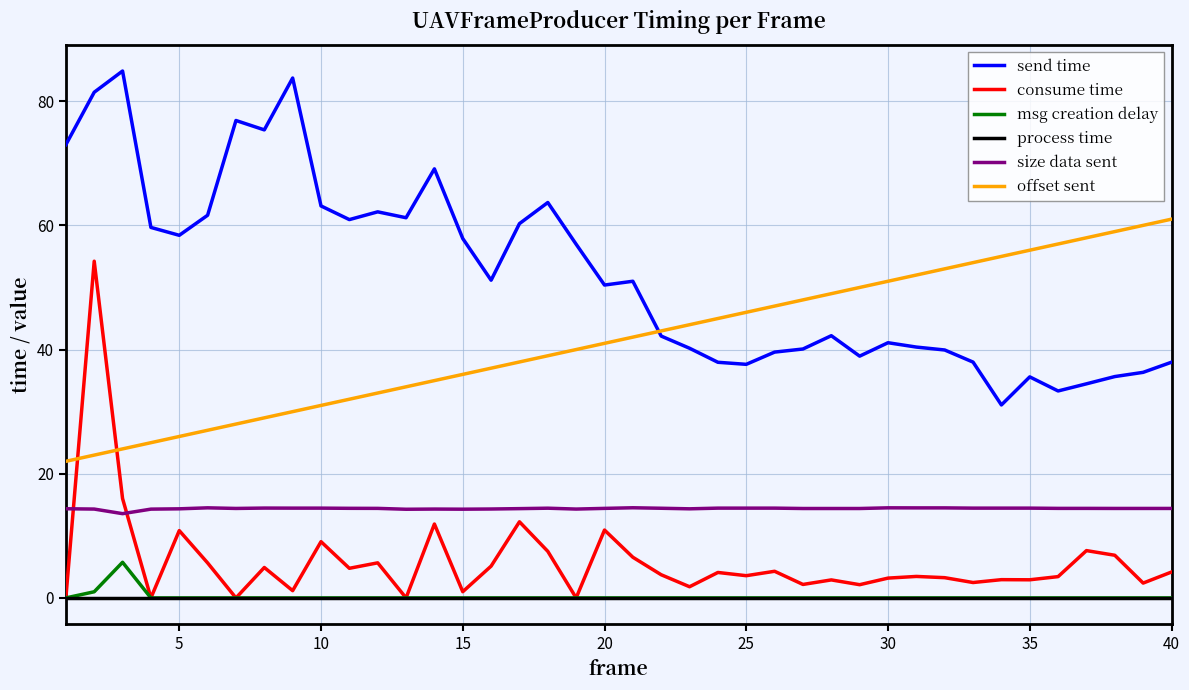

Which series has the largest total across all categories?

send time